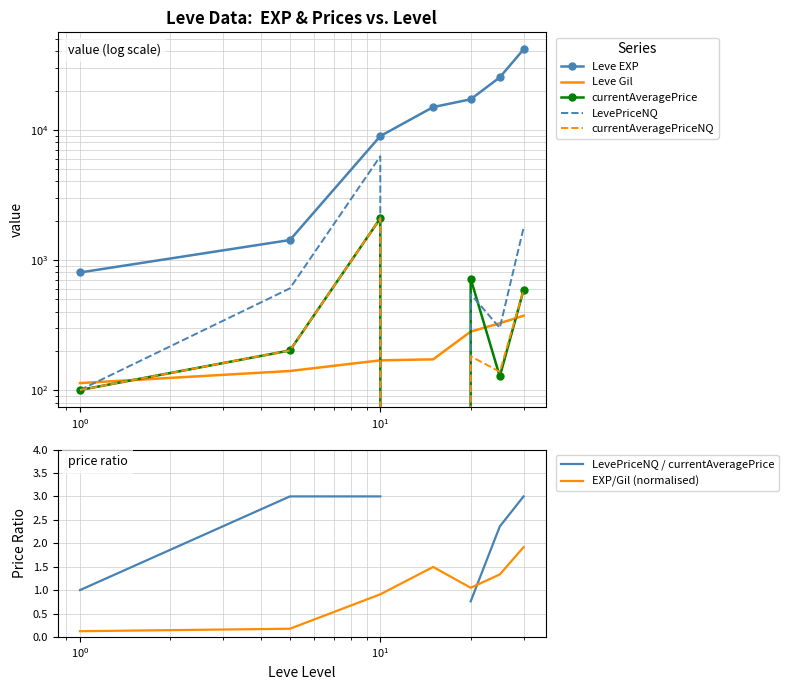

At which label is LevePriceNQ closest to 3126?

30